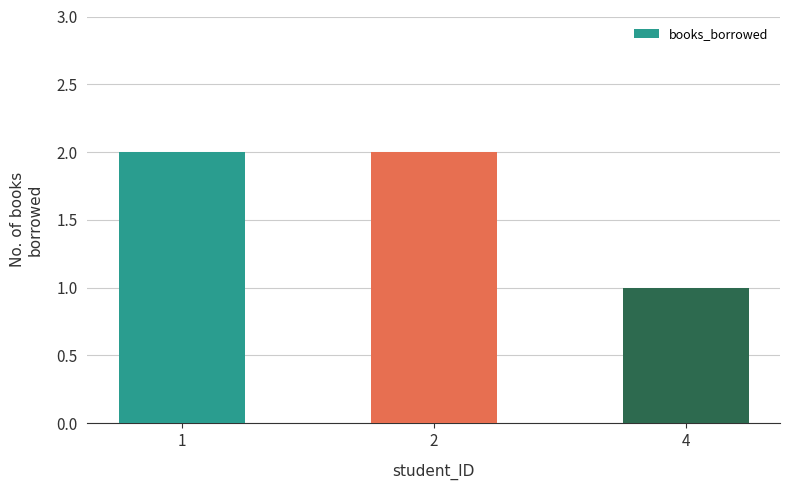

What is the greatest value displayed?

2